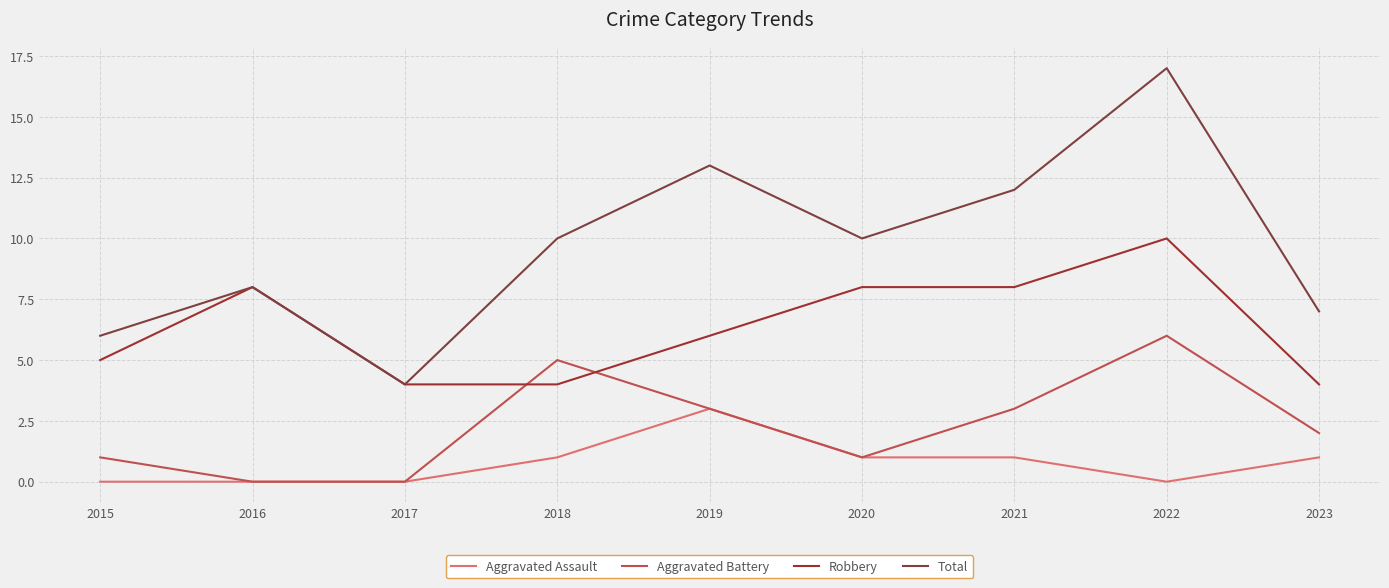

What is the average value of the Total series?

10